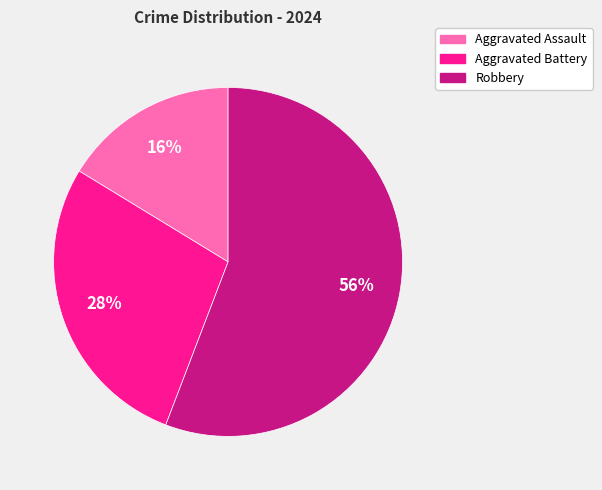

To the nearest percent, what is the difference between the Aggravated Battery and Robbery slice percentages?

28%